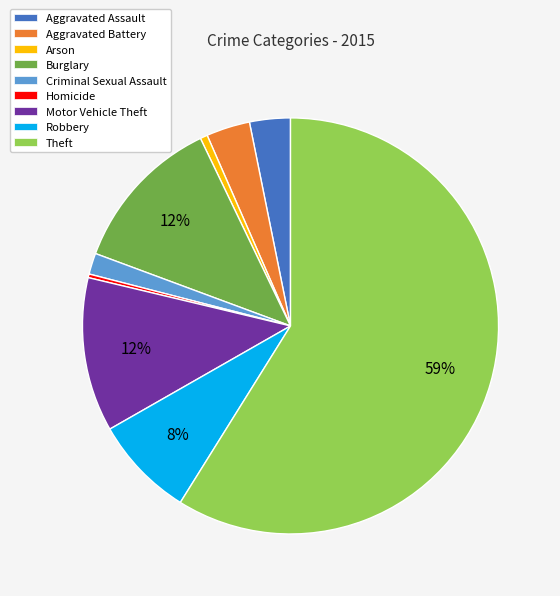

Between Aggravated Assault and Arson, which is larger?

Aggravated Assault